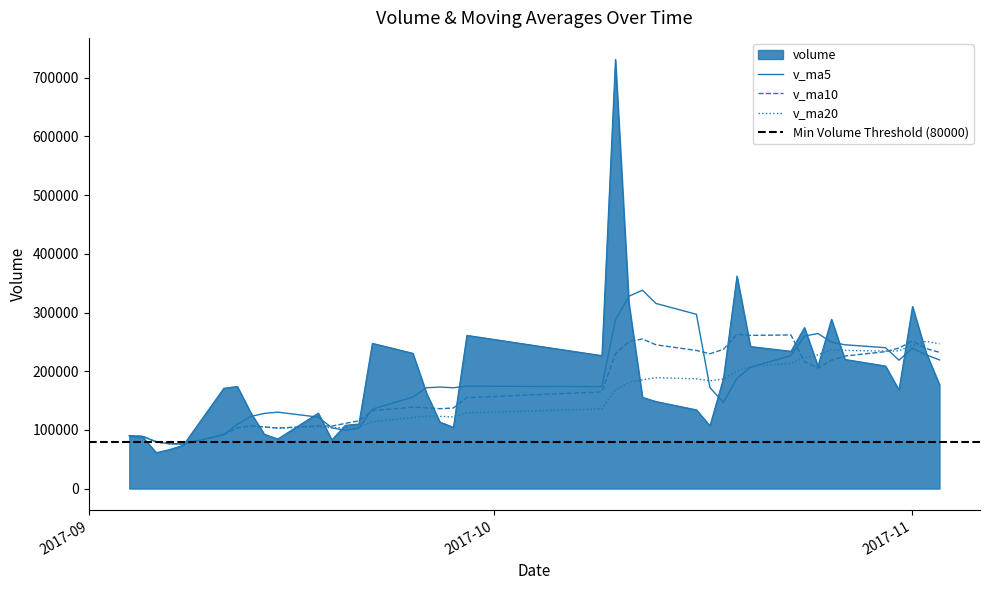

At how many categories does at least one series exceed 204785?

23